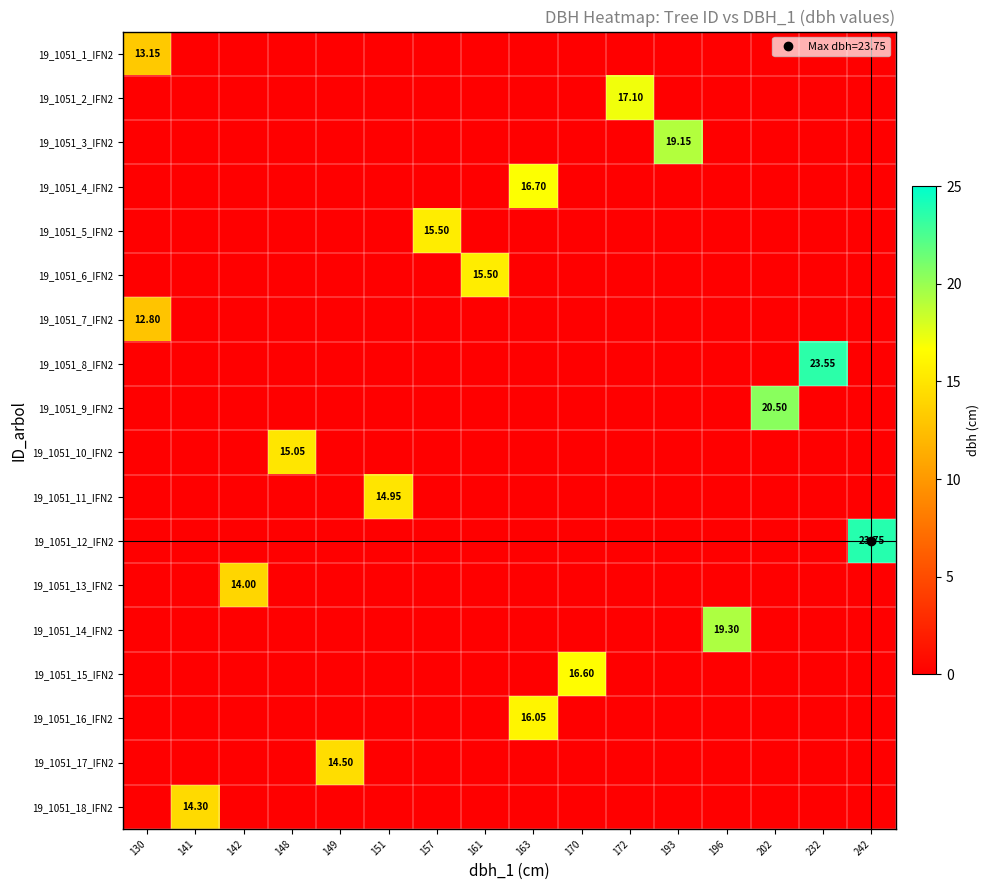

True or false: 19_1051_8_IFN2 has a value of 14.9 at 232.

False